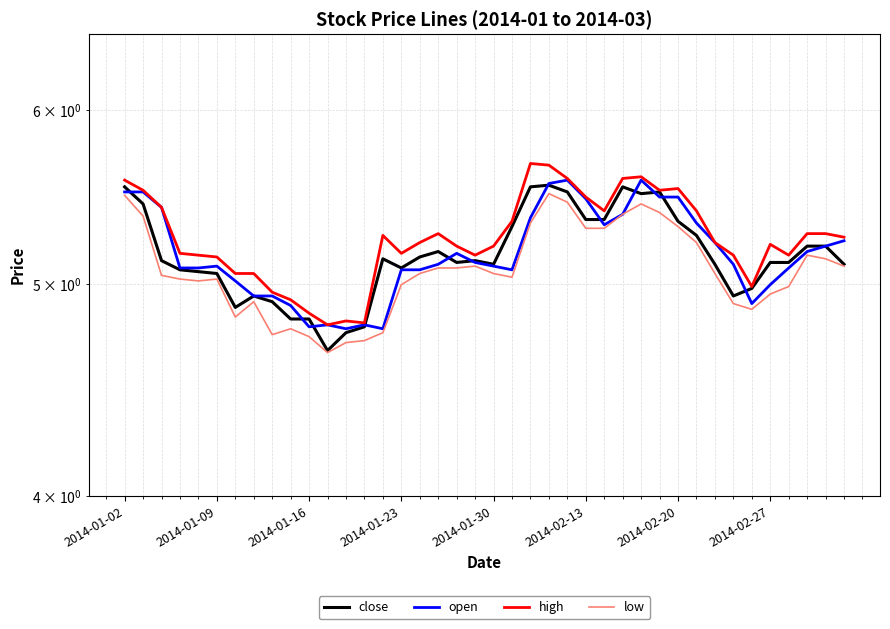

Between 2014-01-23 and 18, which is larger?

18